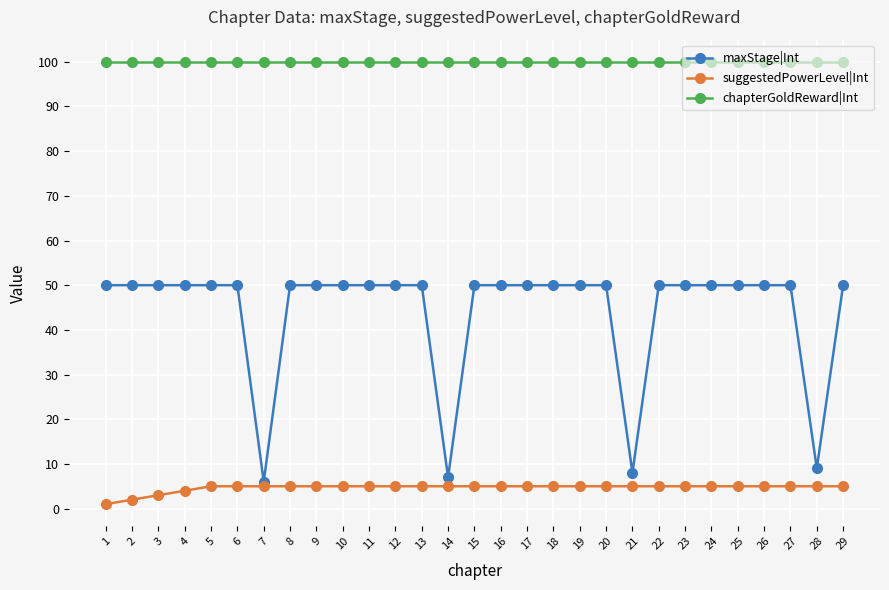

List the series in order of their peak value, highest first.

chapterGoldReward|Int, maxStage|Int, suggestedPowerLevel|Int